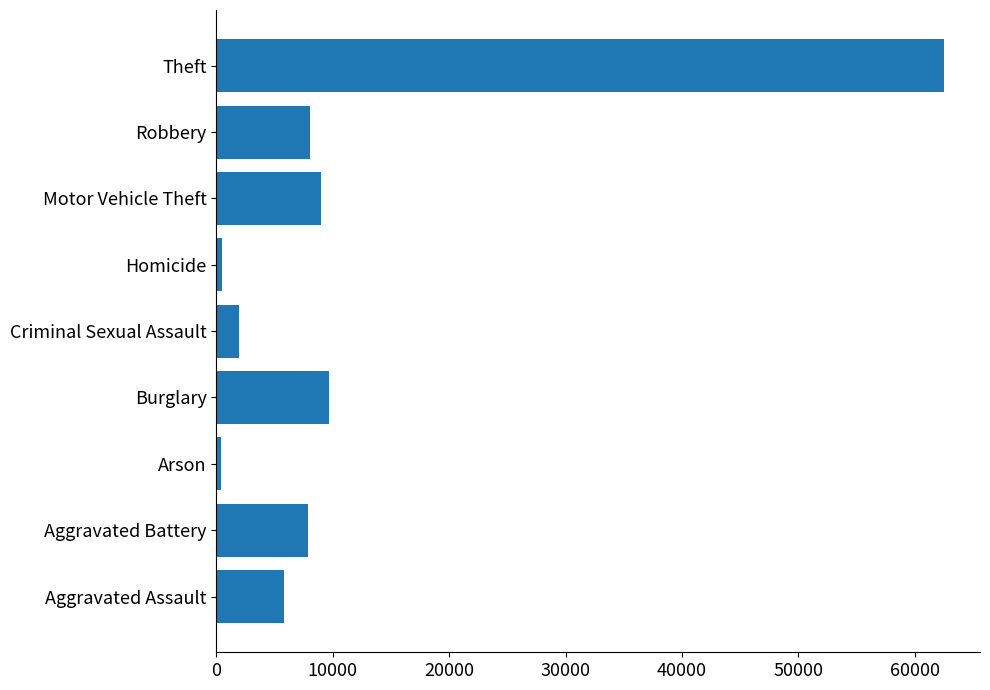

Which label corresponds to the largest value in the chart?

Theft